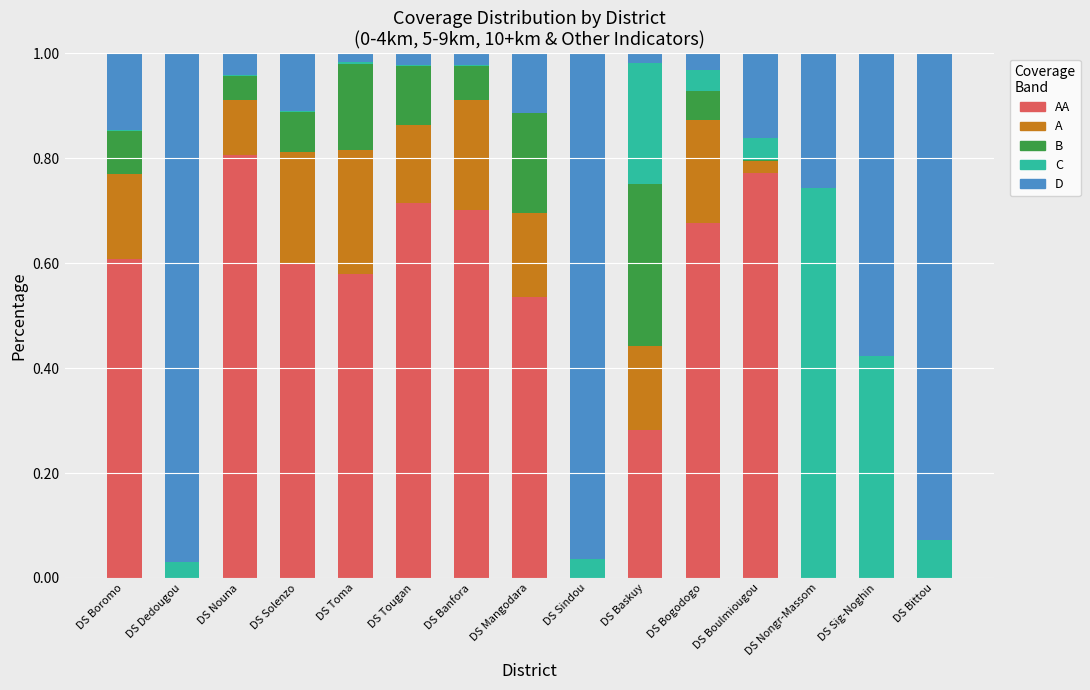

At which category is the sum across all series the highest?

DS Tougan